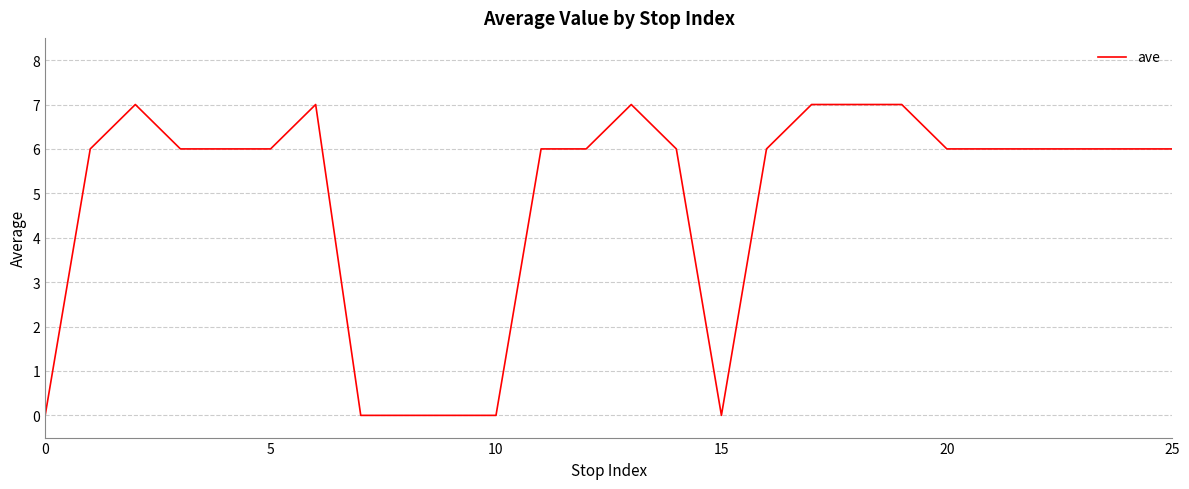

What is the maximum value shown in the chart?

7